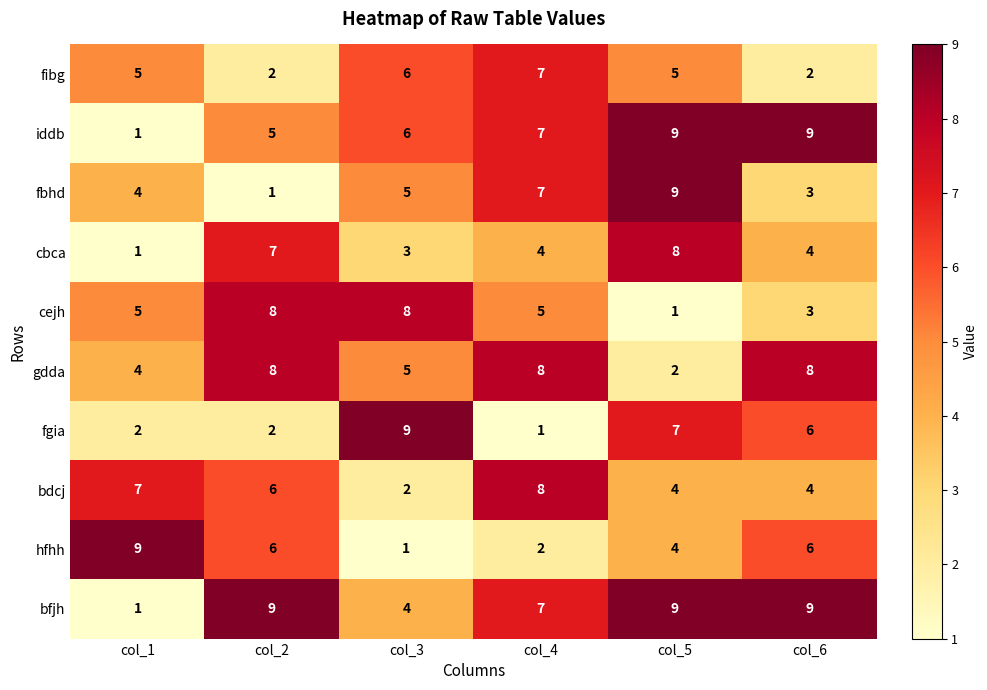

What is the sum of the cbca values at col_2 and col_5?

15